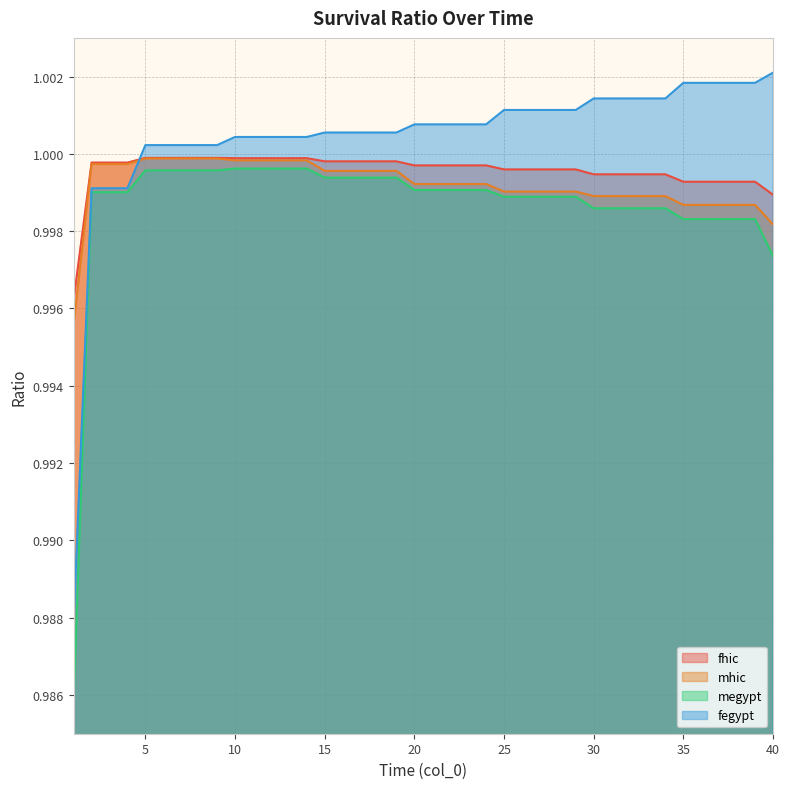

Reading right to left, list all the values displayed in this chart.

fhic: 1.0	1.0	1.0	1.0	1.0	1.0	1.0	1.0	1.0	1.0	1.0	1.0	1.0	1.0	1.0	1.0	1.0	1.0	1.0	1.0	1.0	1.0	1.0	1.0	1.0	1.0	1.0	1.0	1.0	1.0	1.0	1.0	1.0	1.0	1.0	1.0	1.0	1.0	1.0	1.0
mhic: 1.0	1.0	1.0	1.0	1.0	1.0	1.0	1.0	1.0	1.0	1.0	1.0	1.0	1.0	1.0	1.0	1.0	1.0	1.0	1.0	1.0	1.0	1.0	1.0	1.0	1.0	1.0	1.0	1.0	1.0	1.0	1.0	1.0	1.0	1.0	1.0	1.0	1.0	1.0	1.0
megypt: 1.0	1.0	1.0	1.0	1.0	1.0	1.0	1.0	1.0	1.0	1.0	1.0	1.0	1.0	1.0	1.0	1.0	1.0	1.0	1.0	1.0	1.0	1.0	1.0	1.0	1.0	1.0	1.0	1.0	1.0	1.0	1.0	1.0	1.0	1.0	1.0	1.0	1.0	1.0	1.0
fegypt: 1.0	1.0	1.0	1.0	1.0	1.0	1.0	1.0	1.0	1.0	1.0	1.0	1.0	1.0	1.0	1.0	1.0	1.0	1.0	1.0	1.0	1.0	1.0	1.0	1.0	1.0	1.0	1.0	1.0	1.0	1.0	1.0	1.0	1.0	1.0	1.0	1.0	1.0	1.0	1.0